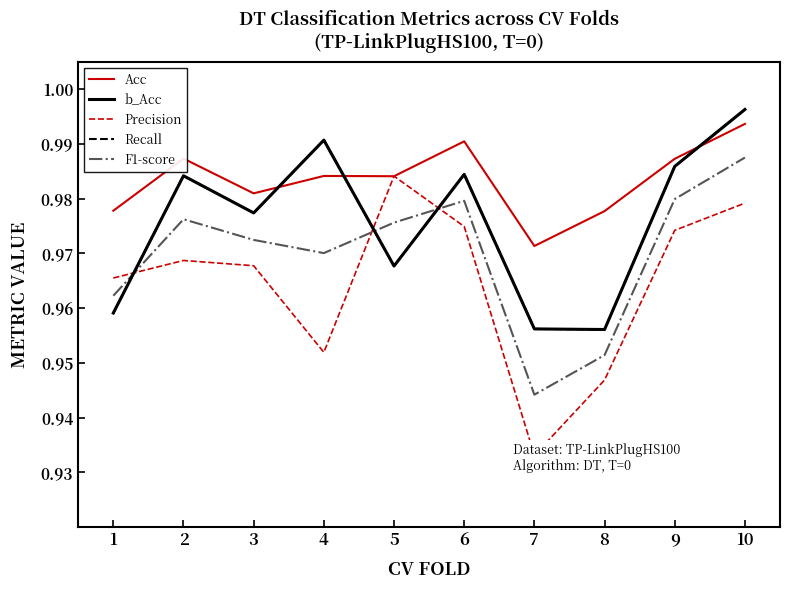

How many data points does each series have?

10